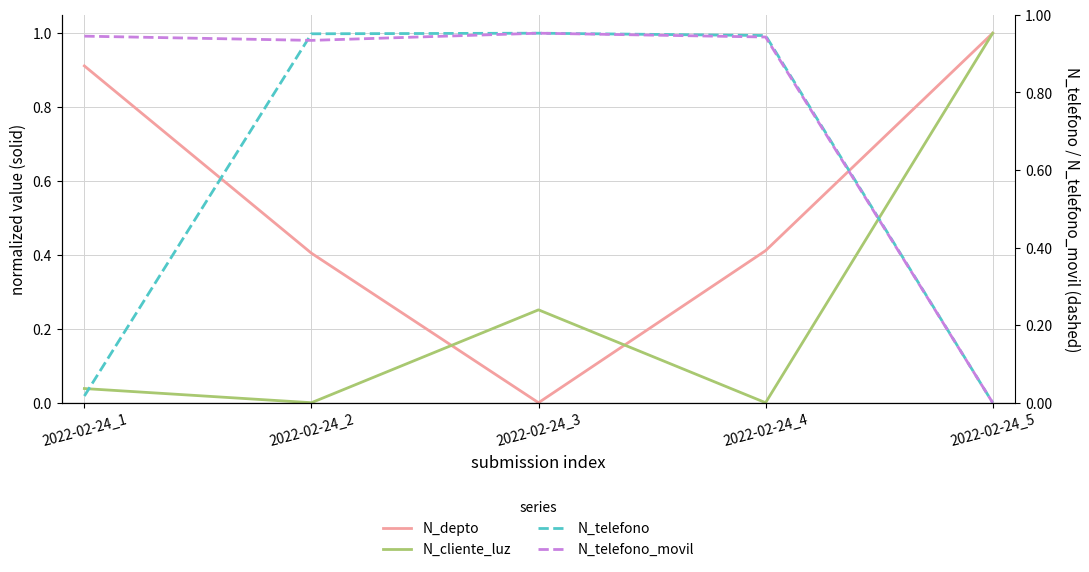

How many data points does each series have?

5